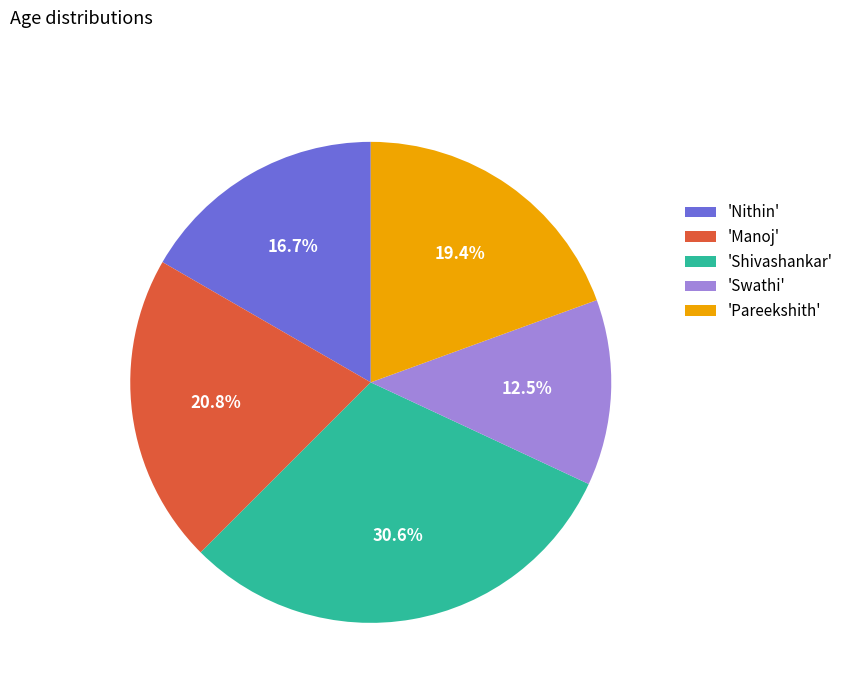

Rank the categories by value from highest to lowest.

'Shivashankar', 'Manoj', 'Pareekshith', 'Nithin', 'Swathi'